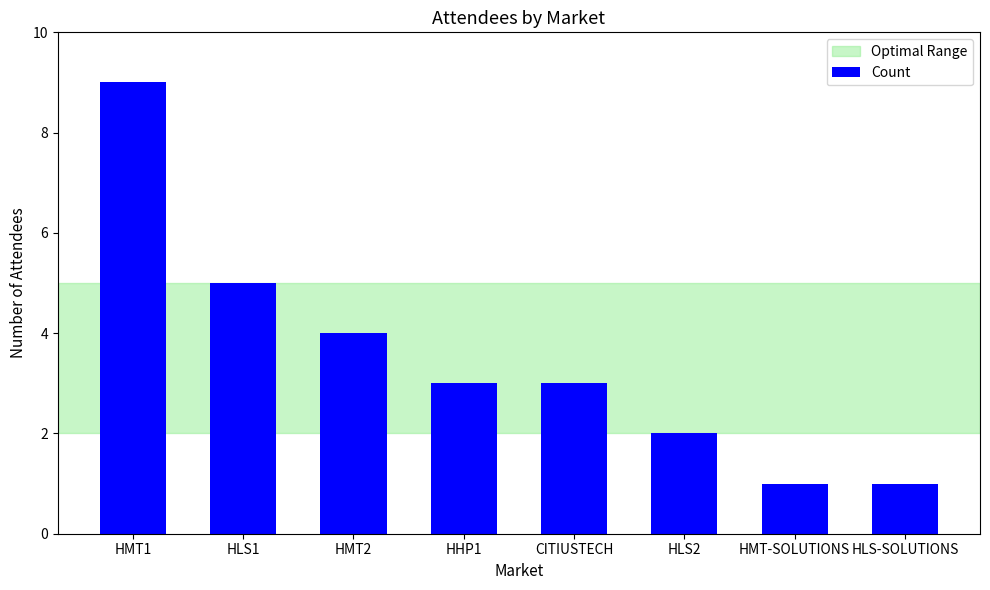

What is the label of the 4th bar from the right?

CITIUSTECH